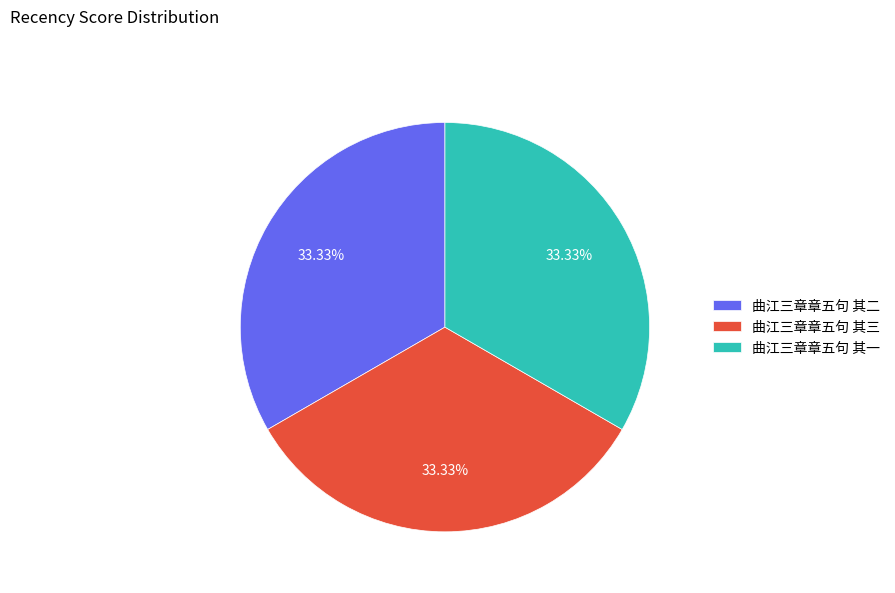

What is the ratio of the value at 曲江三章章五句 其三 to the value at 曲江三章章五句 其二?

1.0